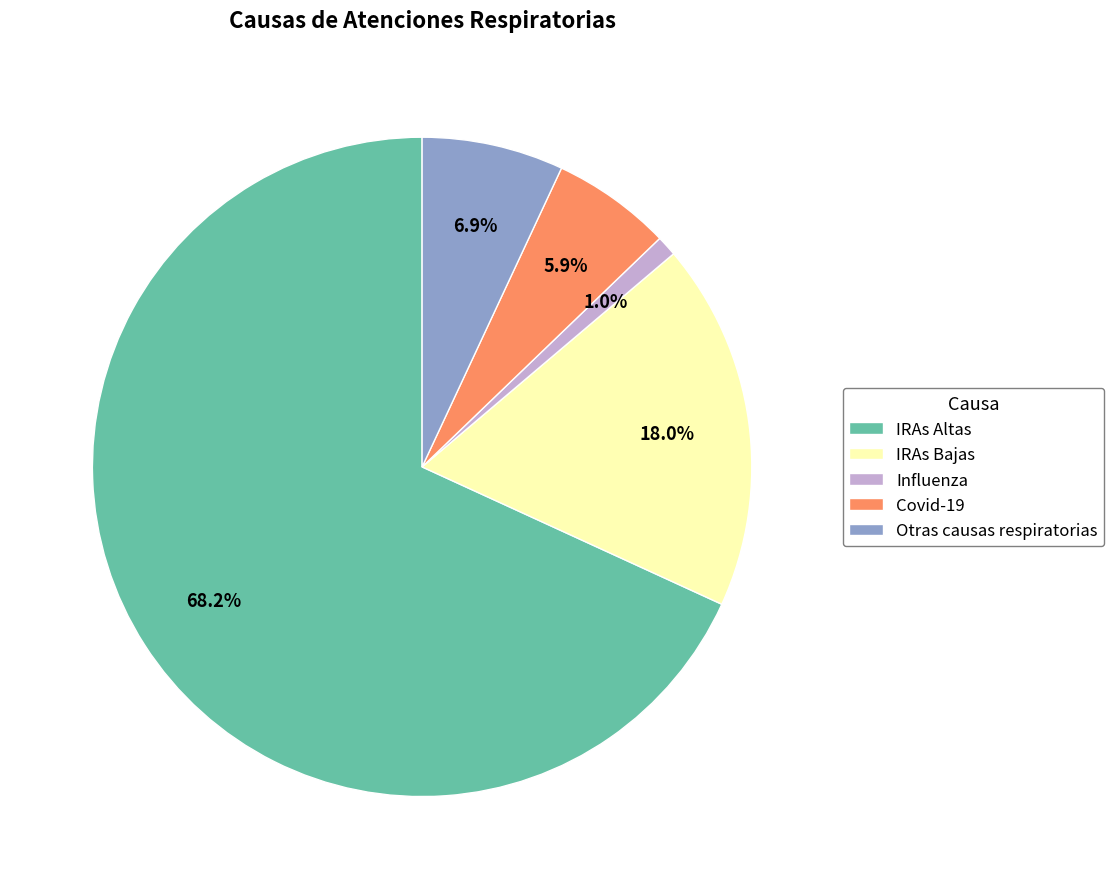

Count the number of slices in the pie.

5